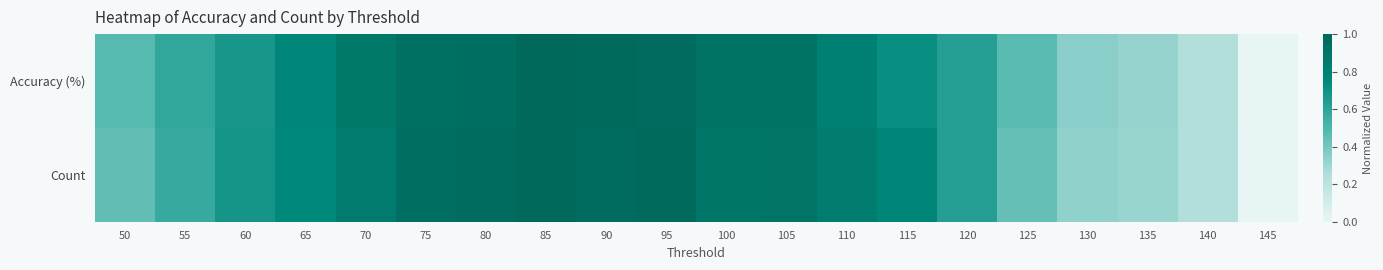

How many distinct data groups are displayed?

2